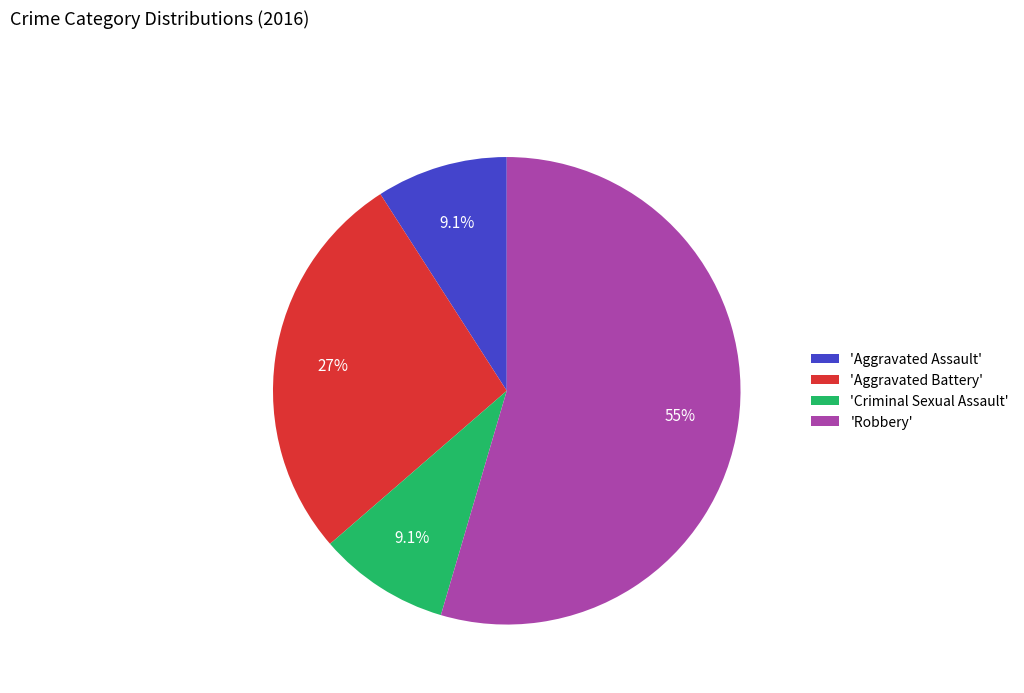

What is the largest slice in the pie chart?

'Robbery'